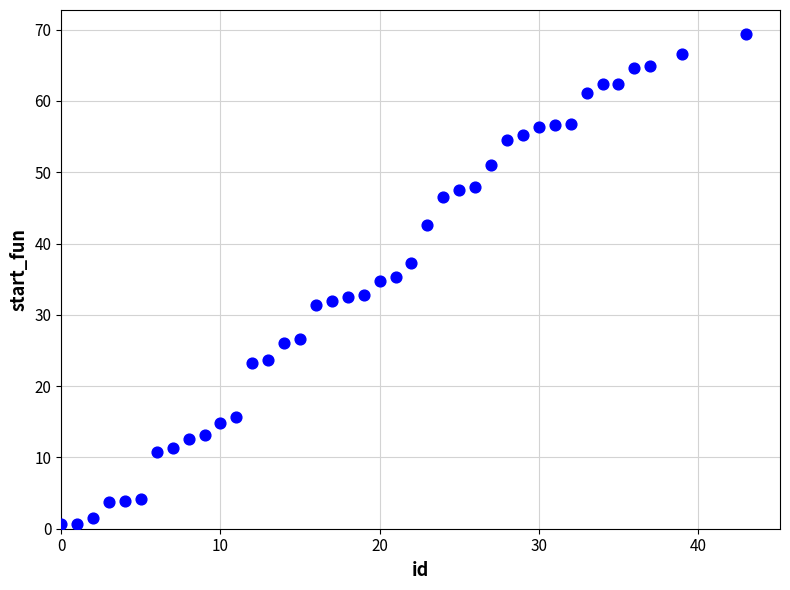

What is the range of X values (max minus min)?

43.0